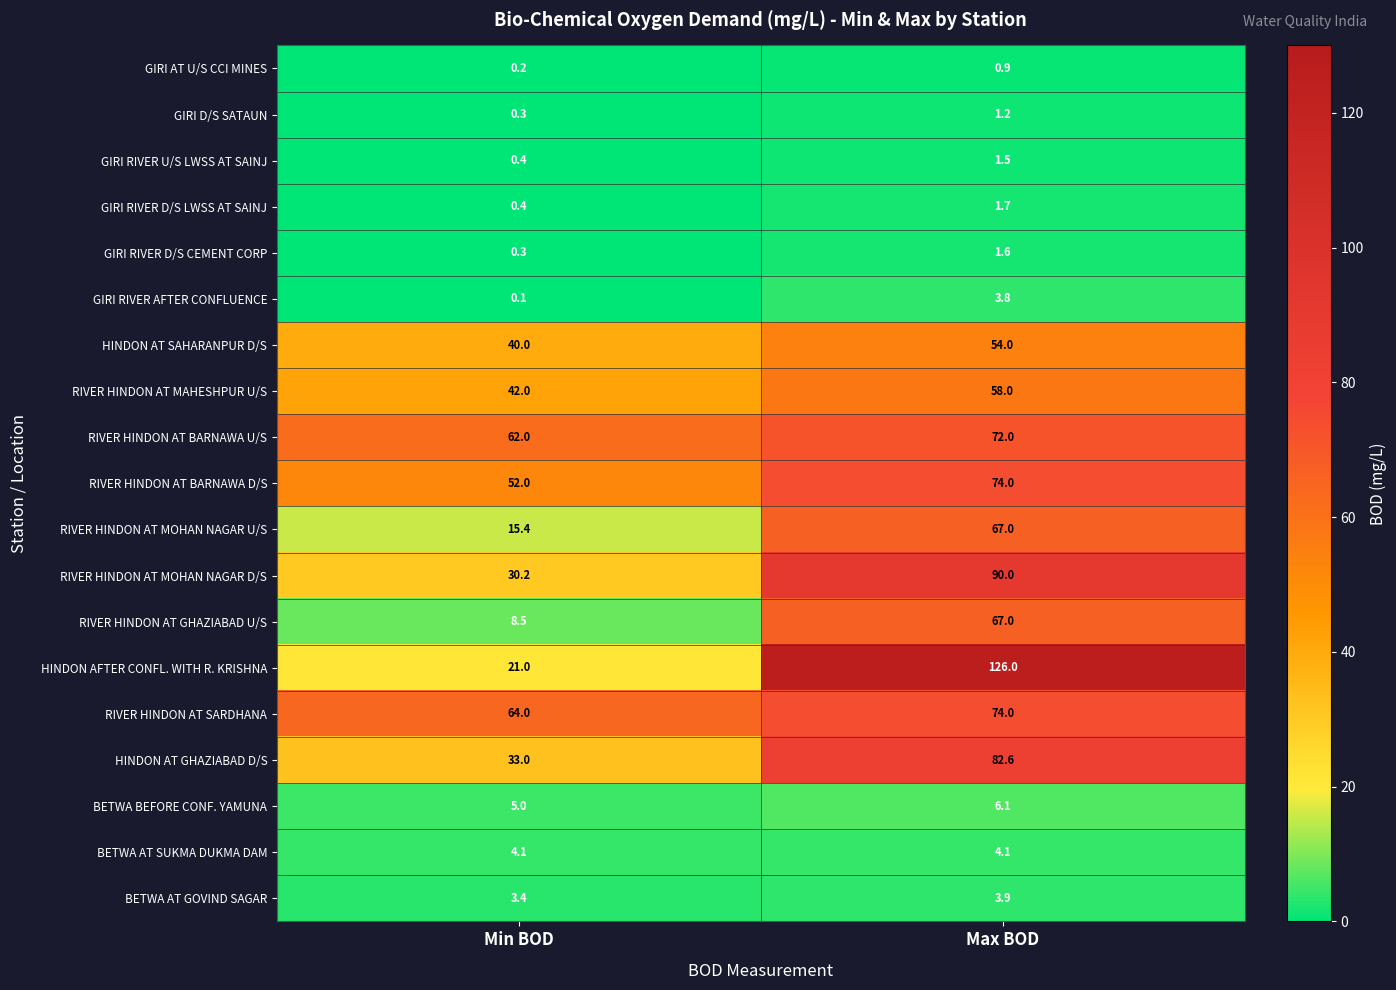

At which label does GIRI D/S SATAUN first exceed 1?

Max BOD